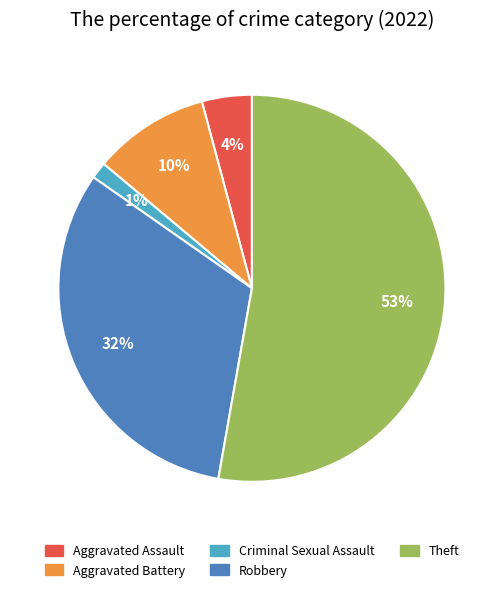

Count the number of slices in the pie.

5